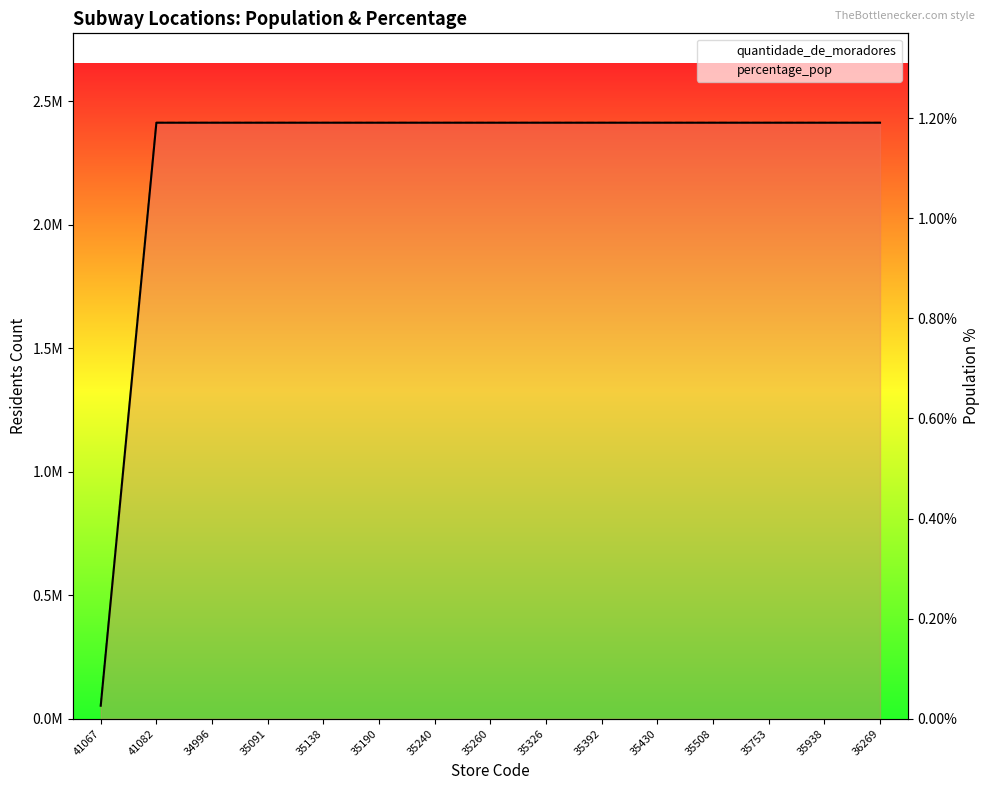

What is the greatest value displayed?

2412968.0